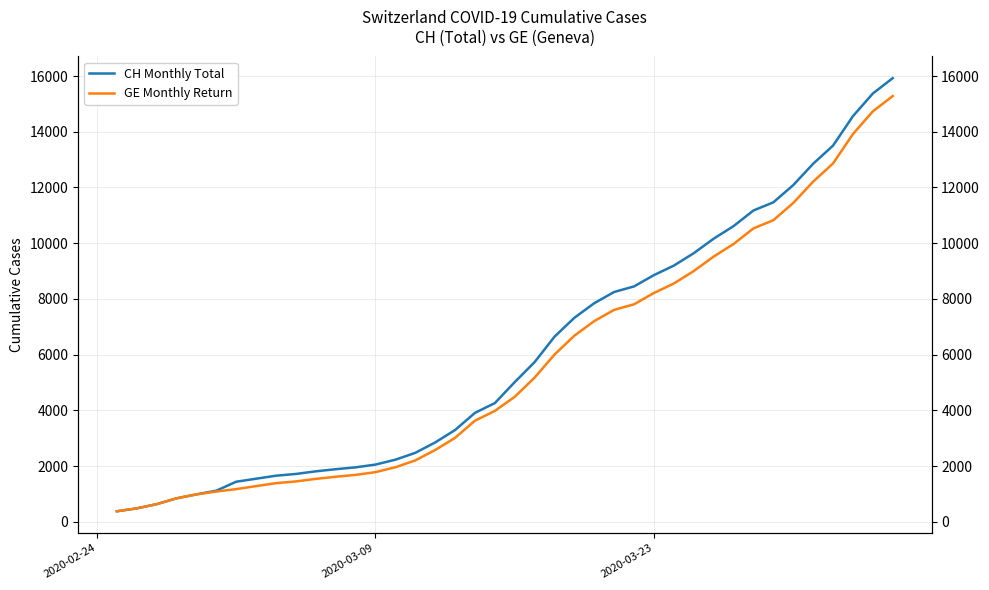

List the series in order of their peak value, highest first.

CH Monthly Total, GE Monthly Return